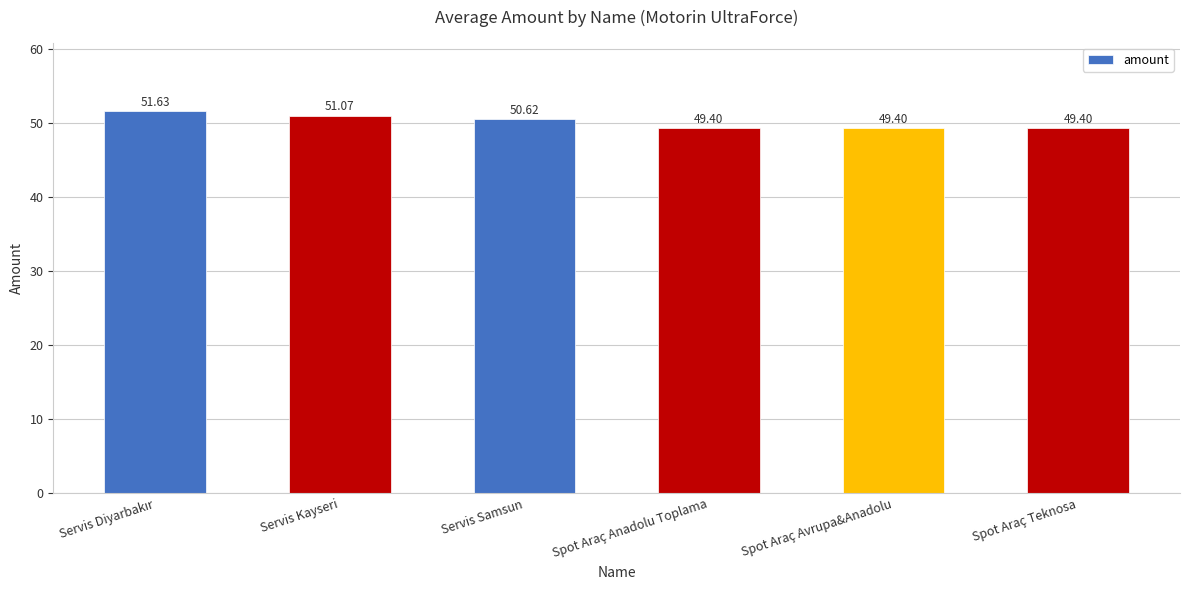

What is the difference between the maximum and minimum values?

2.2